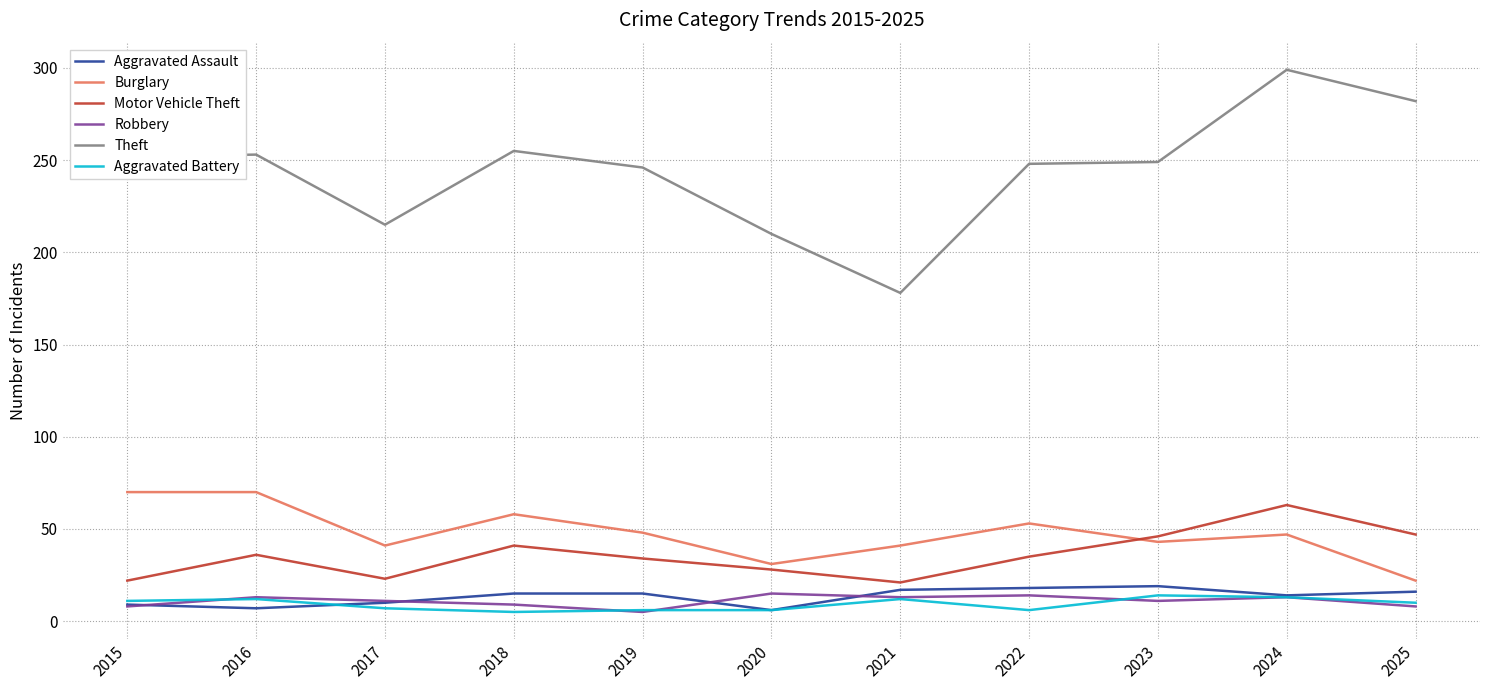

What is the sum of the Aggravated Assault values at 2019 and 2016?

22